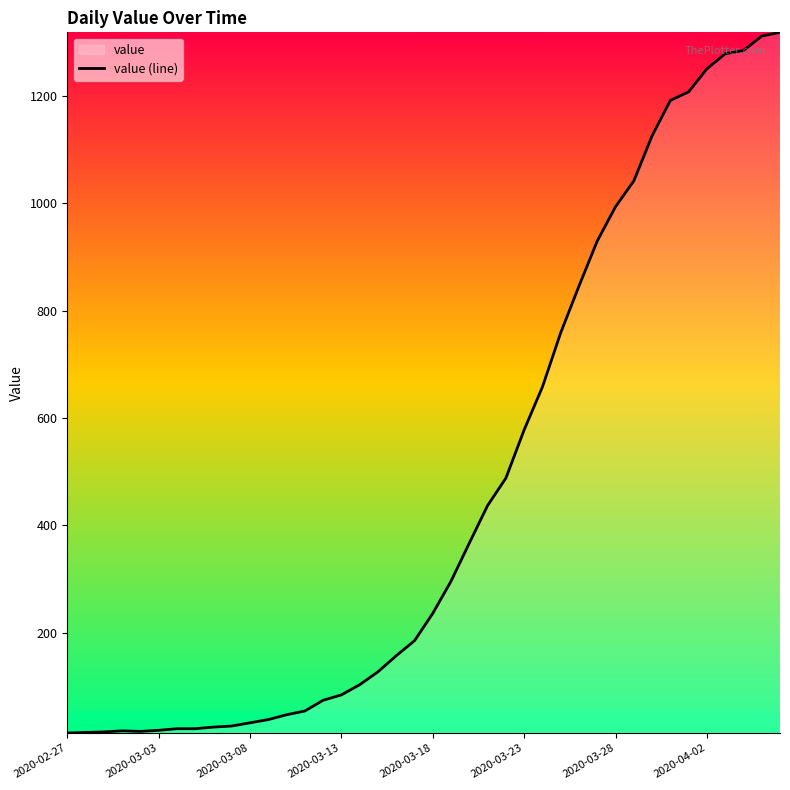

What is the difference between the maximum and minimum values?

1306